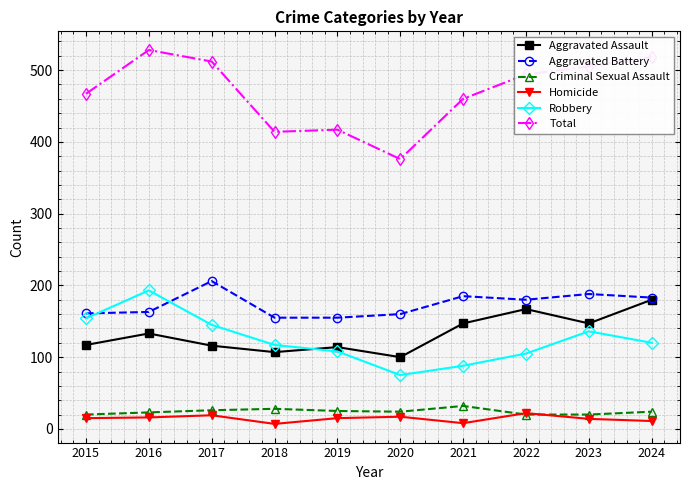

What is the smallest value displayed?

7